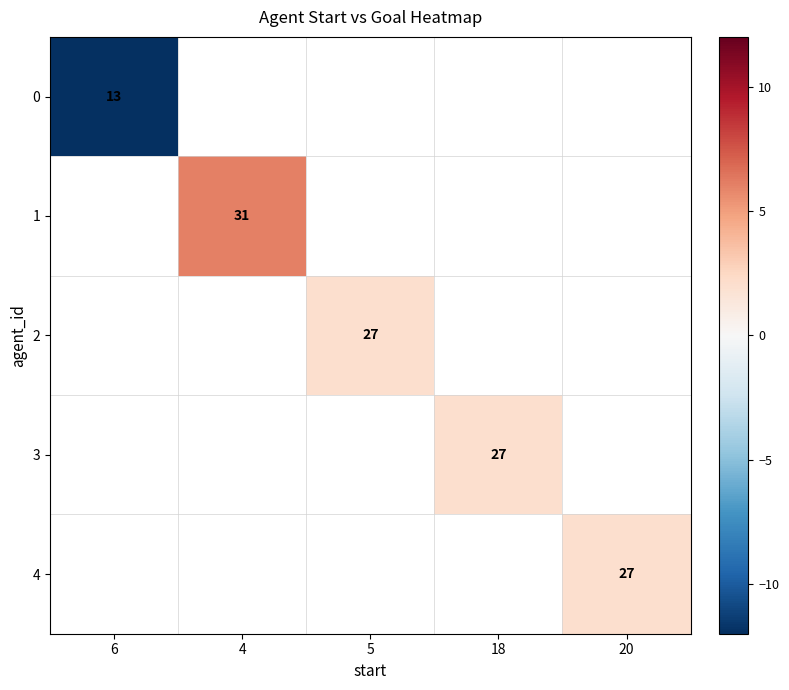

Is it true that 0 equals 13 at 6?

True